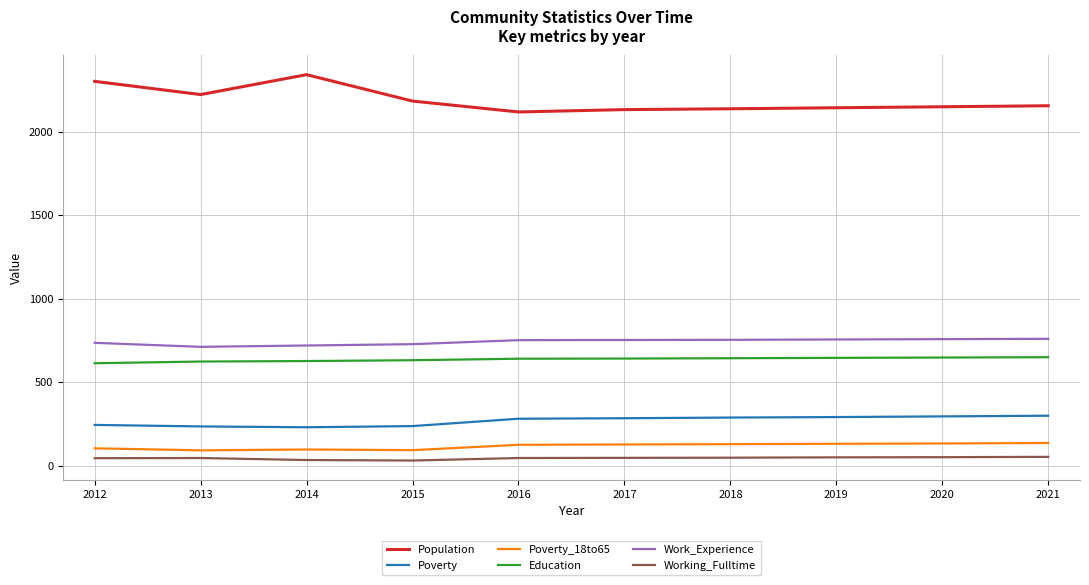

Which series has the largest total across all categories?

Population